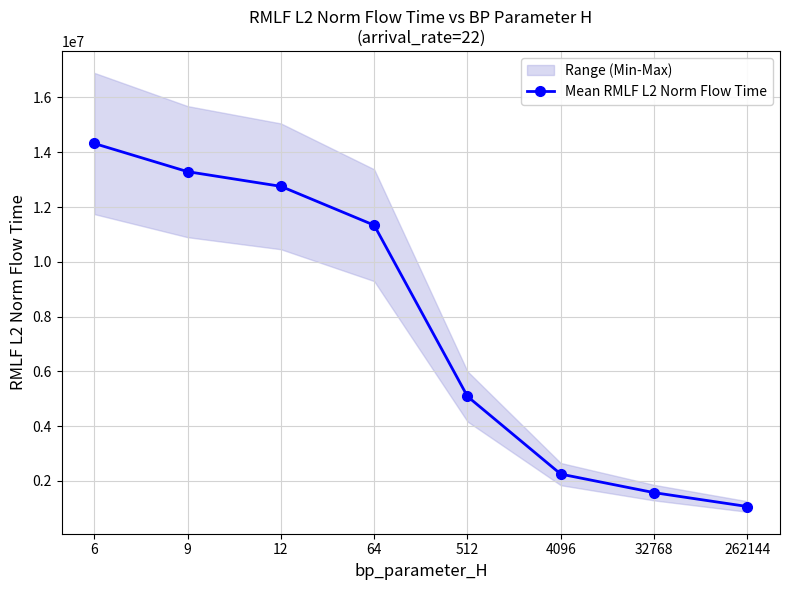

What is the difference between the second highest and second lowest values?

11716638.6